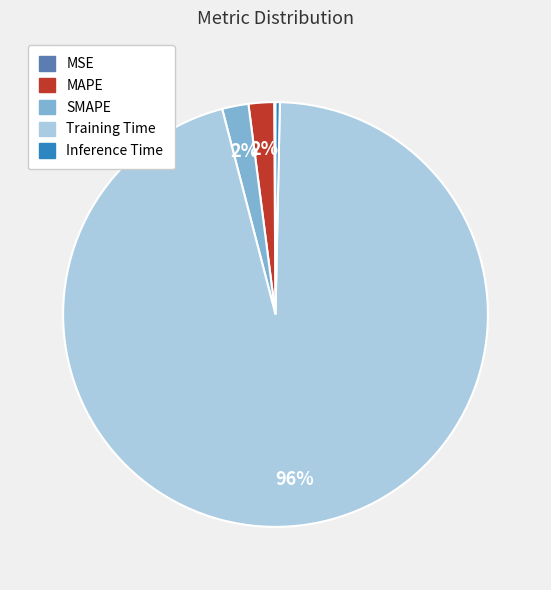

Which slice is the largest?

Training Time